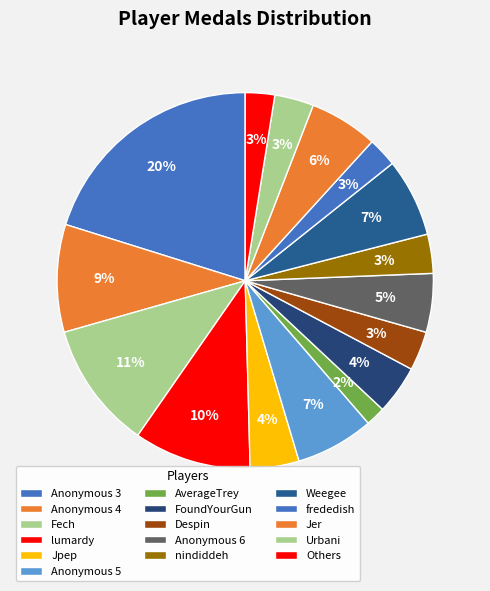

Between Fech and frededish, which is larger?

Fech